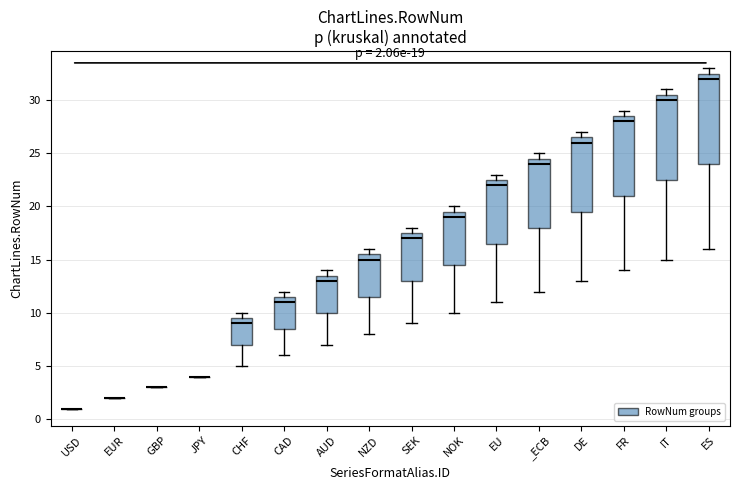

Which box is the tallest, from its lower edge to its upper edge?

ES